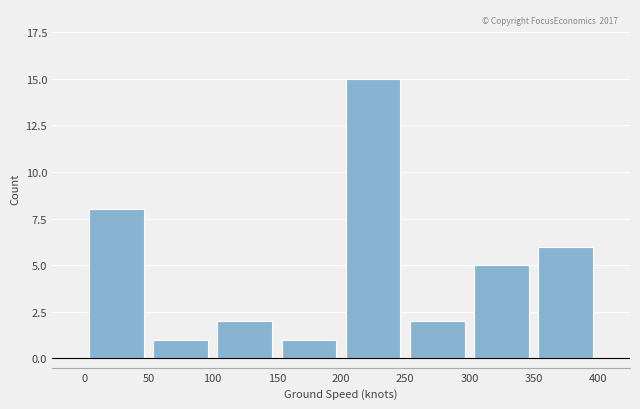

Over which range of the x-axis is the bar tallest?

200 to 250